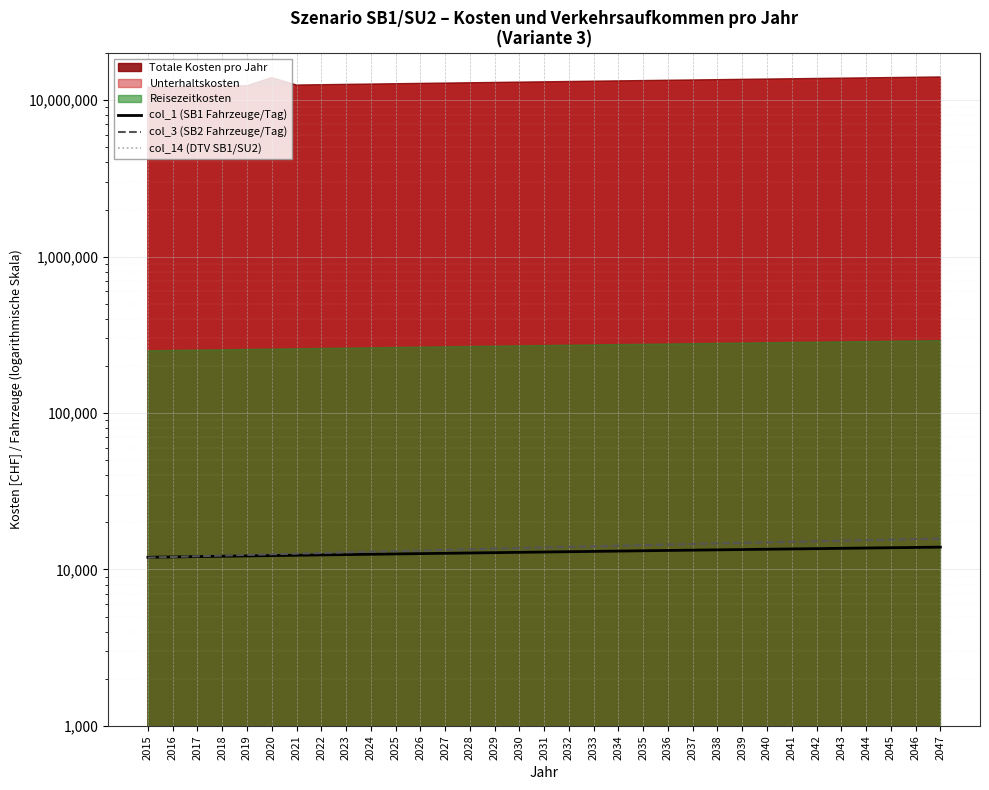

At 2037, list the series in order from smallest to largest.

col_1 (SB1 Fahrzeuge/Tag), col_14 (DTV SB1/SU2), col_3 (SB2 Fahrzeuge/Tag)